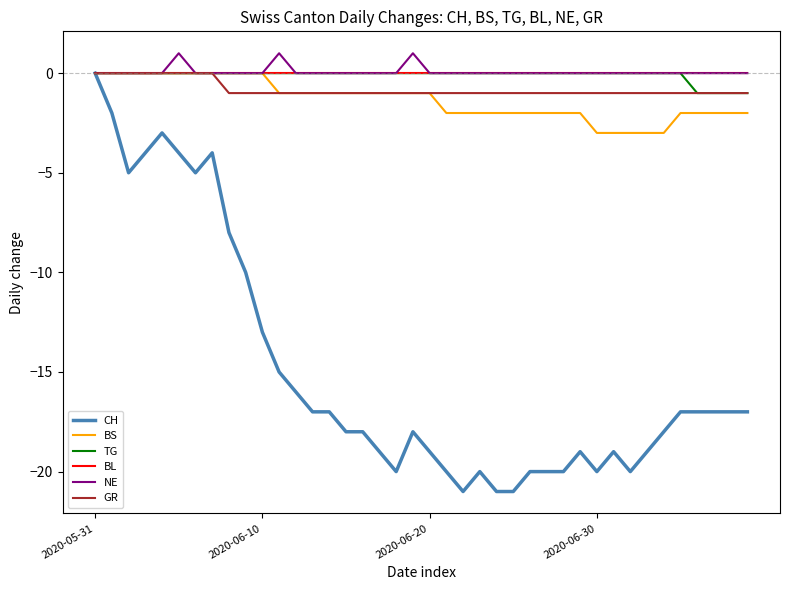

What is the smallest value displayed?

-21